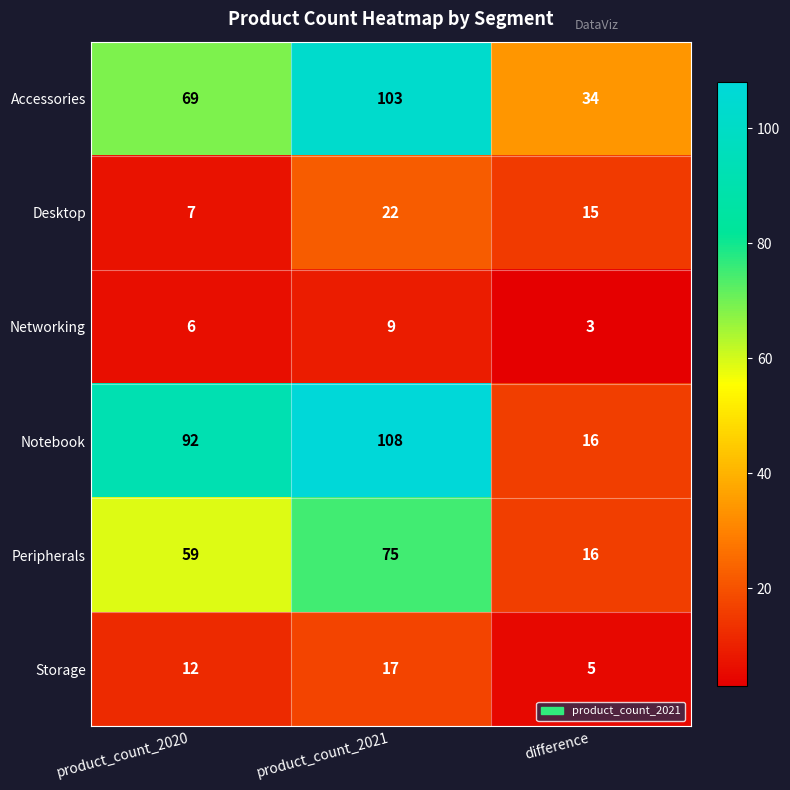

Reading left to right, transcribe all the data shown in this chart.

Accessories: 69	103	34
Desktop: 7	22	15
Networking: 6	9	3
Notebook: 92	108	16
Peripherals: 59	75	16
Storage: 12	17	5